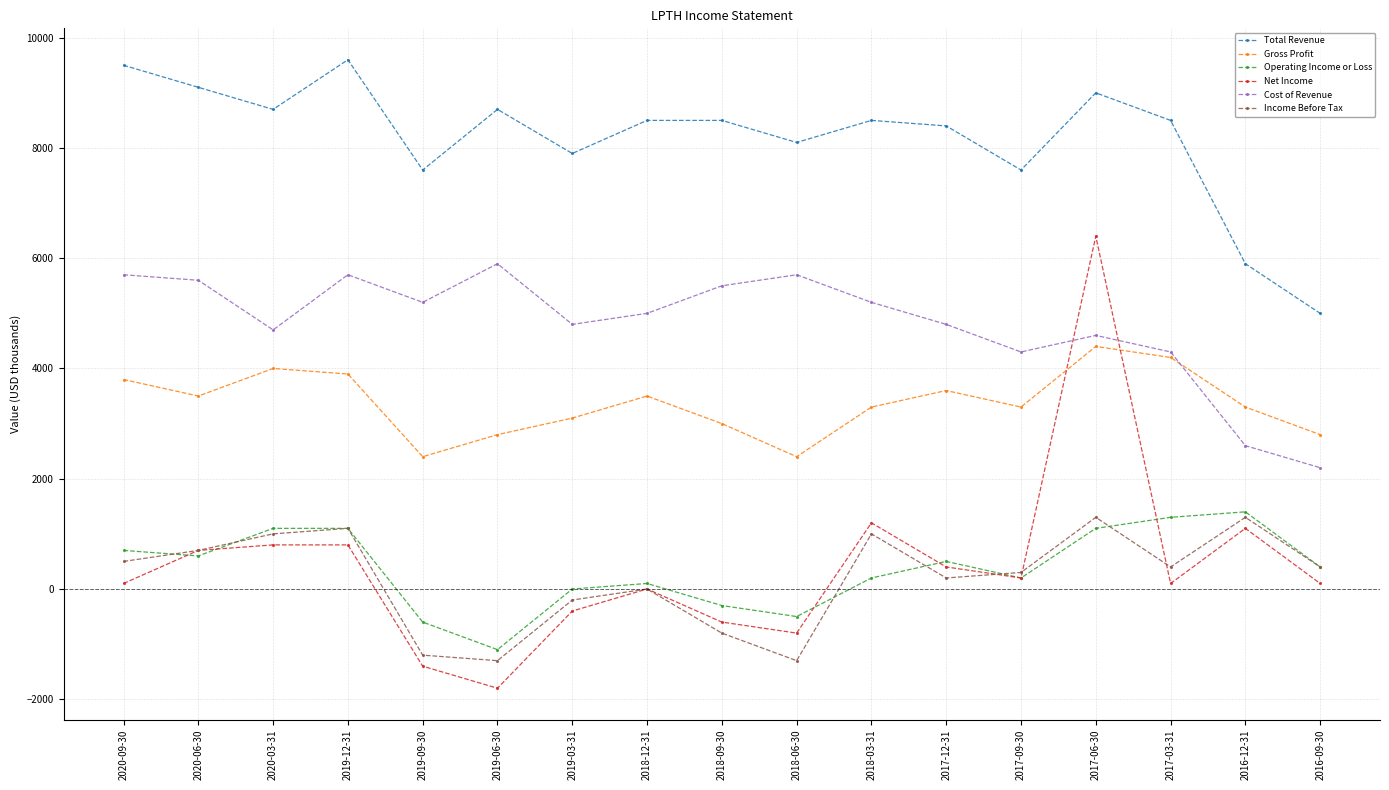

How many interior local valleys does the Cost of Revenue series have?

4